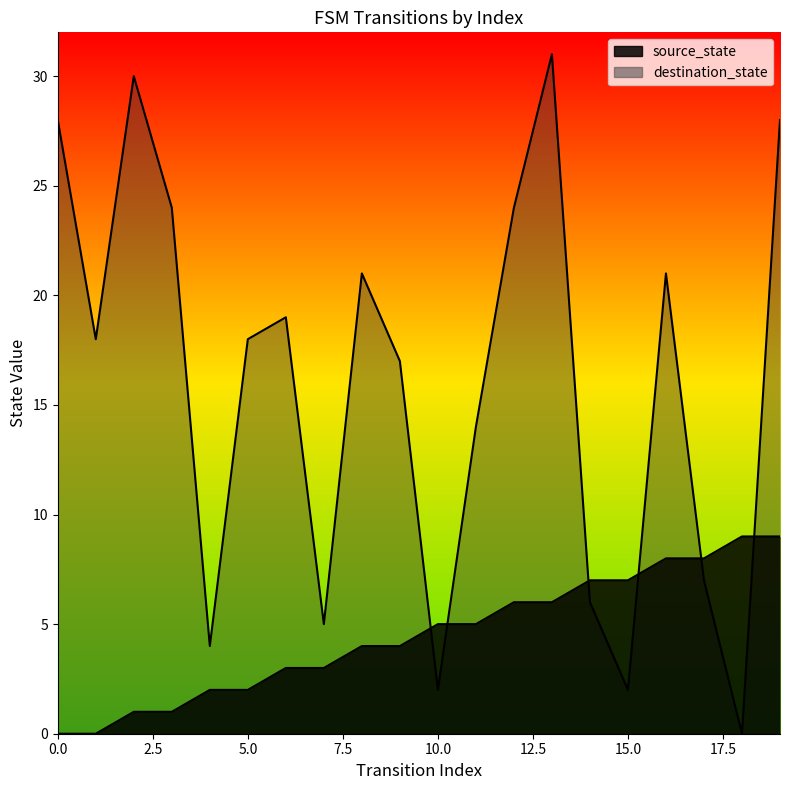

What is the value of the source_state point at the 20th from the left?

9